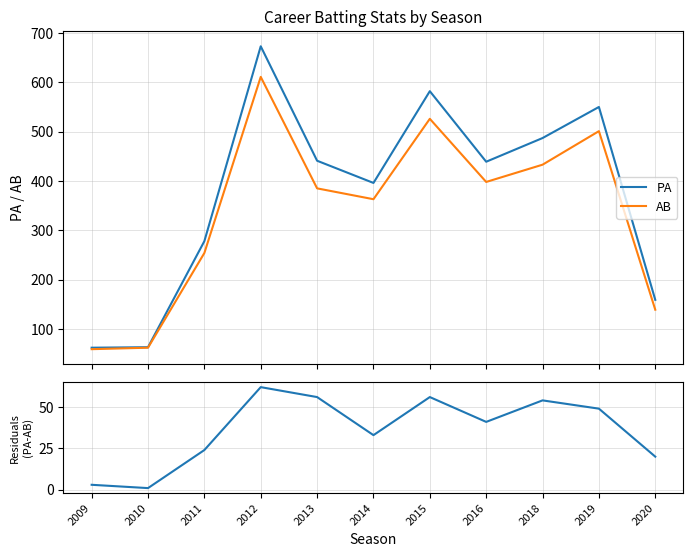

True or false: PA - AB has a value of 29 at 2018.

False